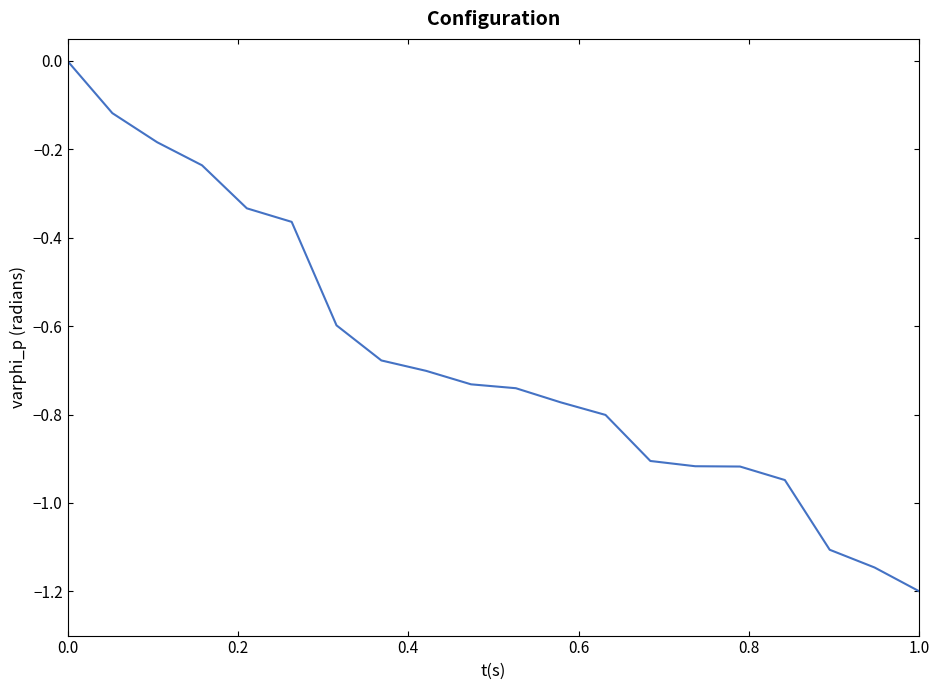

Does the chart have visible grid lines?

No